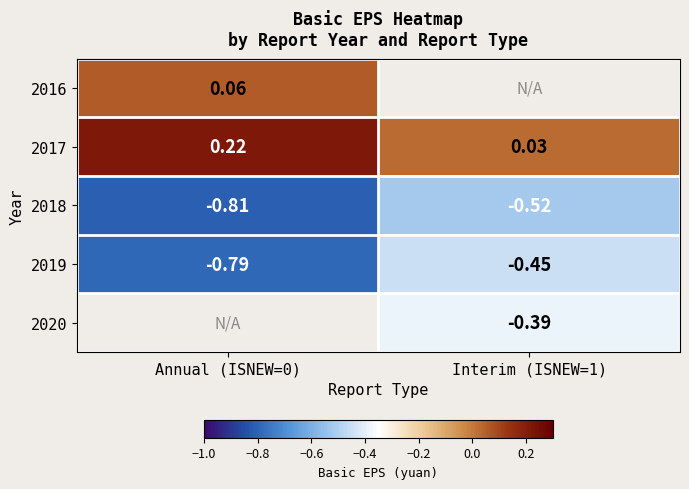

Is the value of 2018 at Interim (ISNEW=1) greater than the value of 2020 at Interim (ISNEW=1)?

No